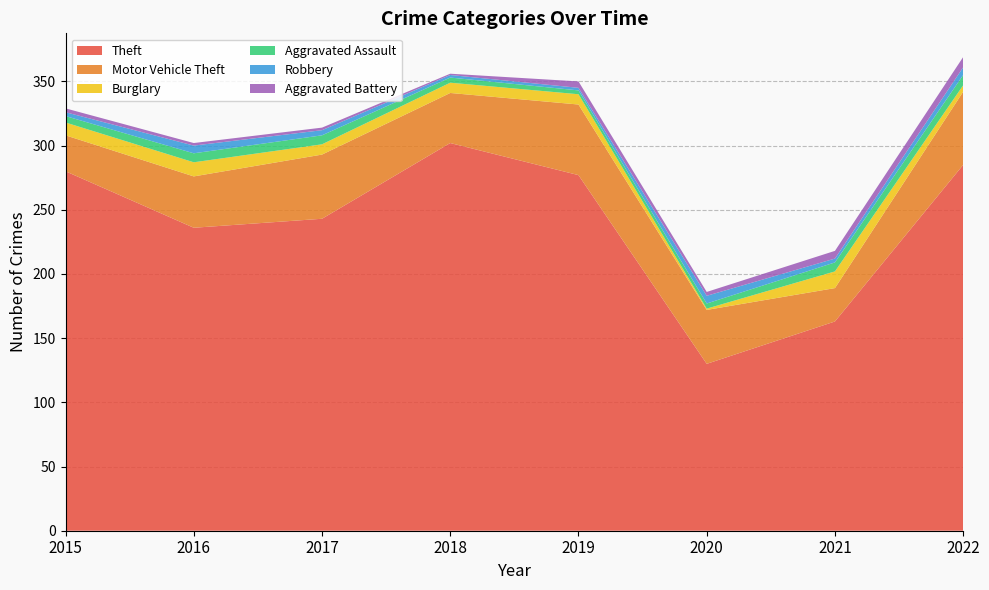

Reading left to right, what are all the values shown in this chart?

Theft: 2015=280	2016=236	2017=243	2018=302	2019=277	2020=130	2021=163	2022=285
Motor Vehicle Theft: 2015=28	2016=40	2017=50	2018=39	2019=55	2020=42	2021=26	2022=57
Burglary: 2015=10	2016=11	2017=8	2018=8	2019=8	2020=1	2021=13	2022=5
Aggravated Assault: 2015=5	2016=7	2017=7	2018=4	2019=3	2020=4	2021=7	2022=8
Robbery: 2015=3	2016=6	2017=4	2018=2	2019=2	2020=6	2021=3	2022=6
Aggravated Battery: 2015=3	2016=2	2017=2	2018=1	2019=5	2020=3	2021=6	2022=8